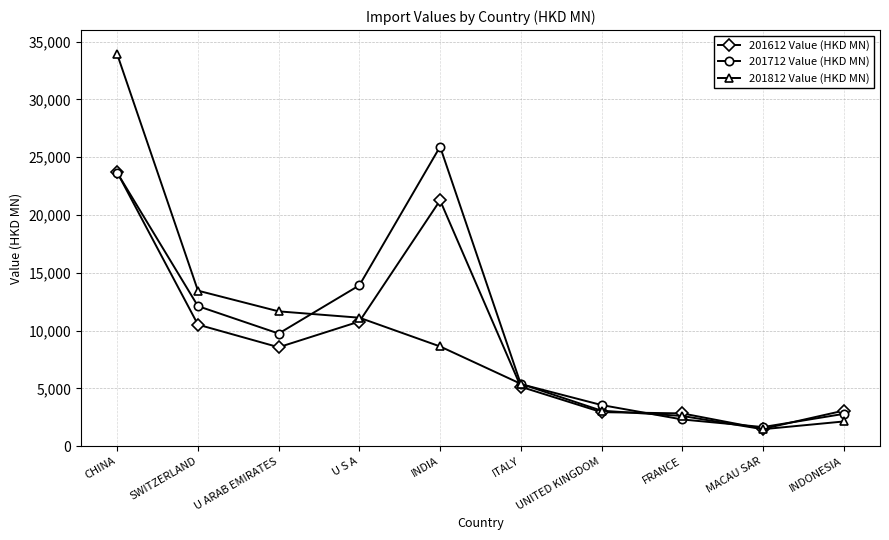

What are all the series names shown in the legend?

201612 Value (HKD MN), 201712 Value (HKD MN), 201812 Value (HKD MN)